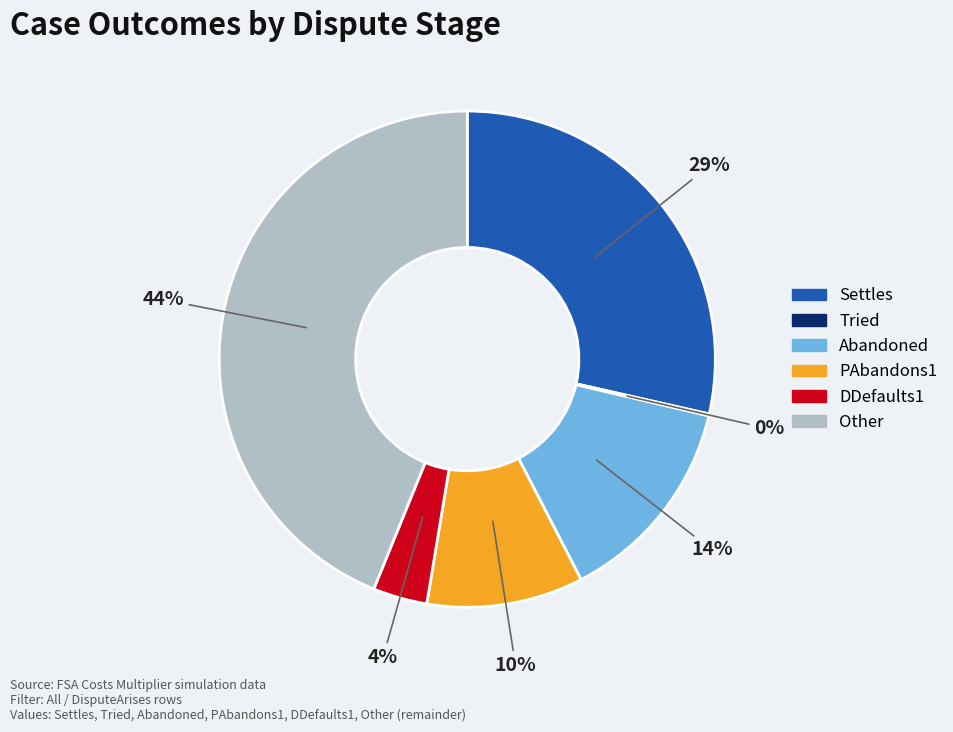

True or false: Other accounts for 44% of the total.

True